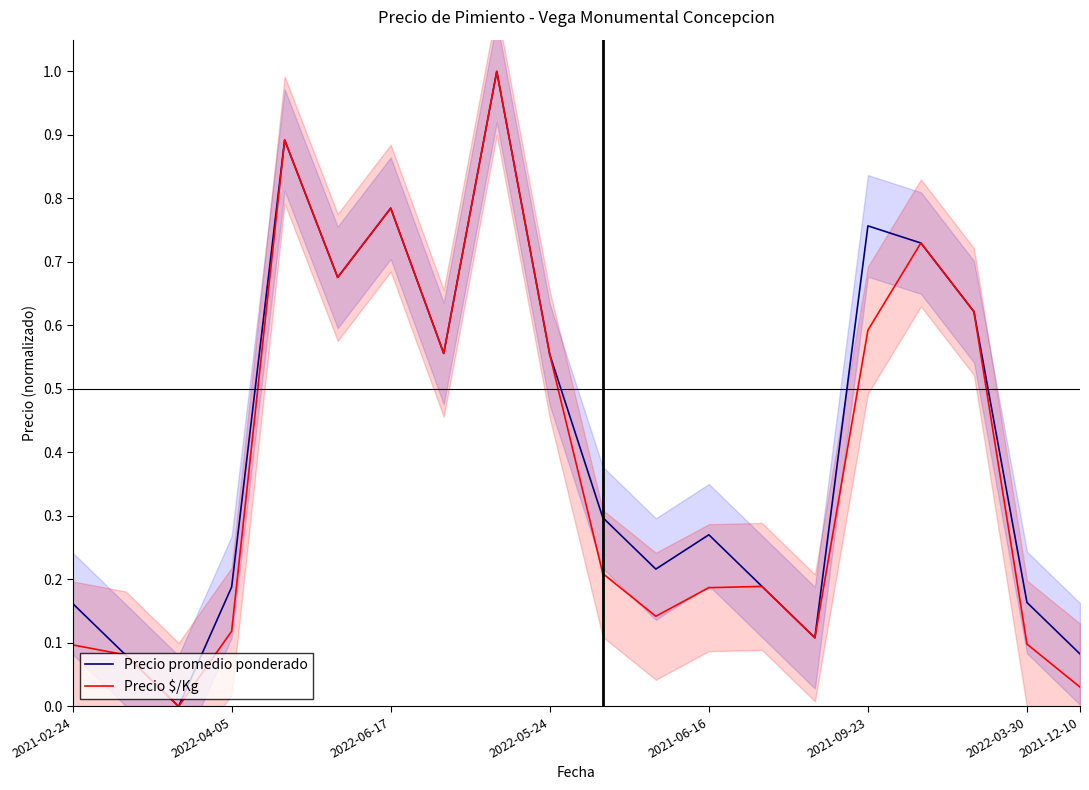

What is the difference between the second highest and second lowest values in the Precio $/Kg series?

0.9